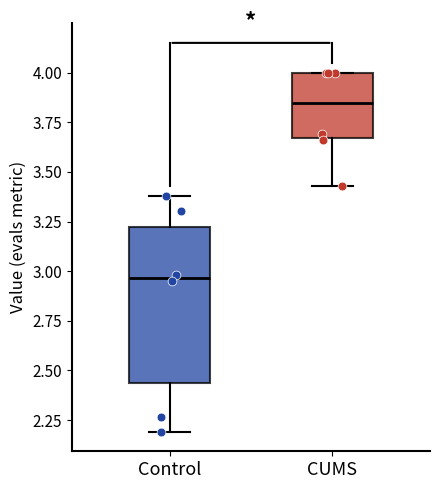

Reading left to right, read every box against the y-axis: the position of its median line, the range the box covers, and the ends of its whiskers. The values are not printed on the chart, so give them approximately, as read against the axis.

Control: median 2.95, box 2.45 to 3.20, whiskers 2.20 to 3.40
CUMS: median 3.85, box 3.65 to 4.00, whiskers 3.45 to 4.00